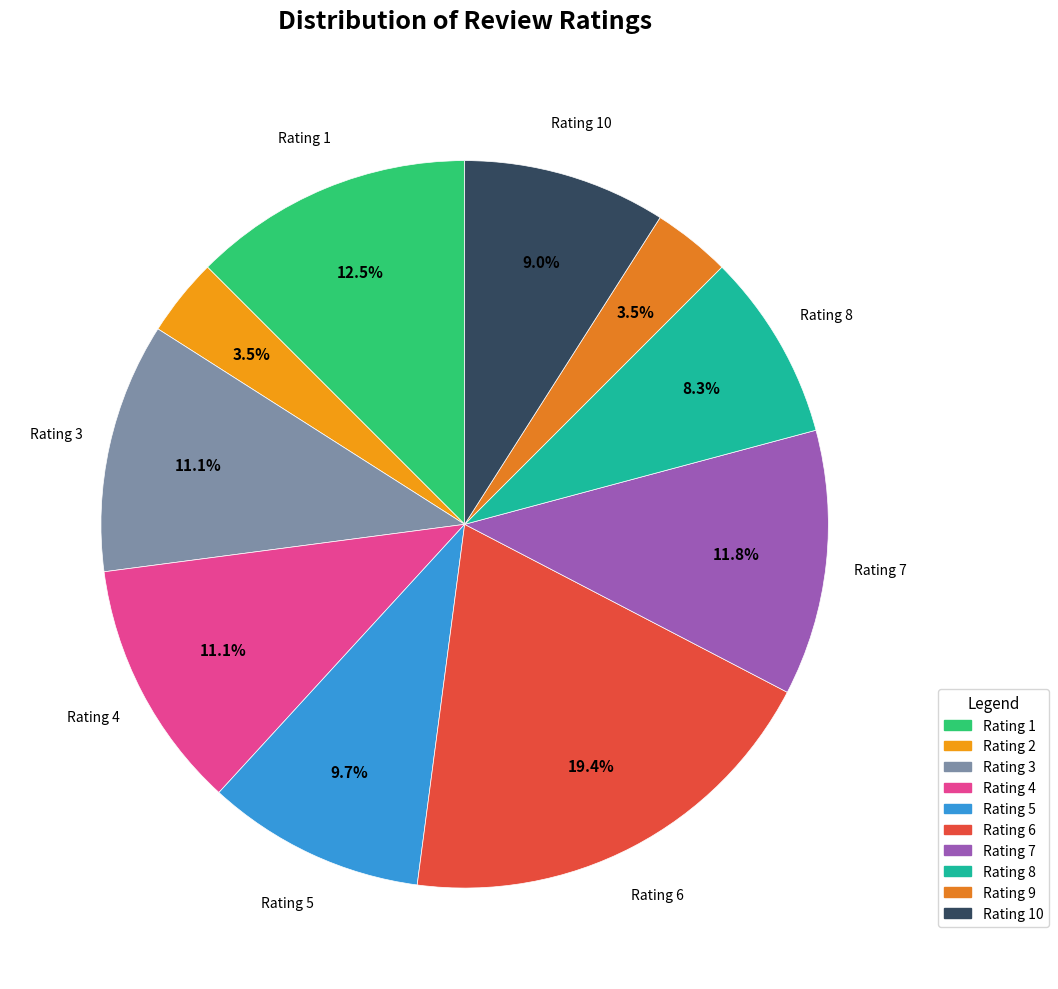

Count the number of slices in the pie.

10